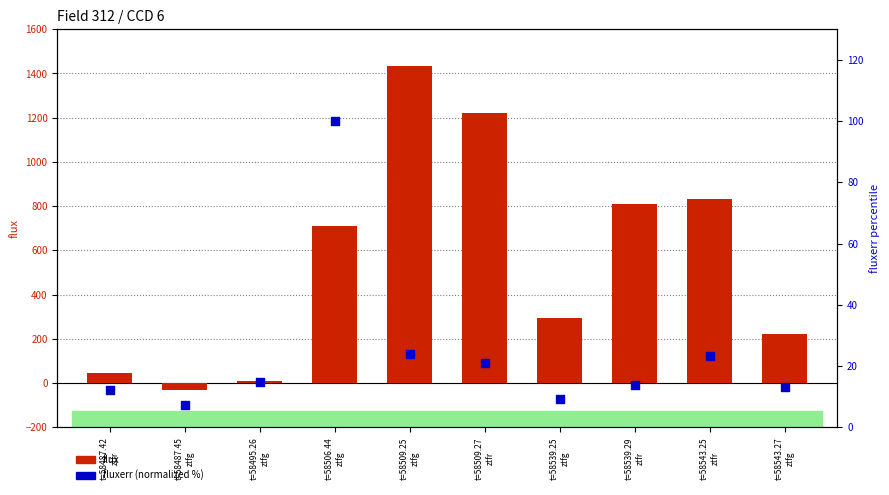

Which series contains the highest Y value?

flux